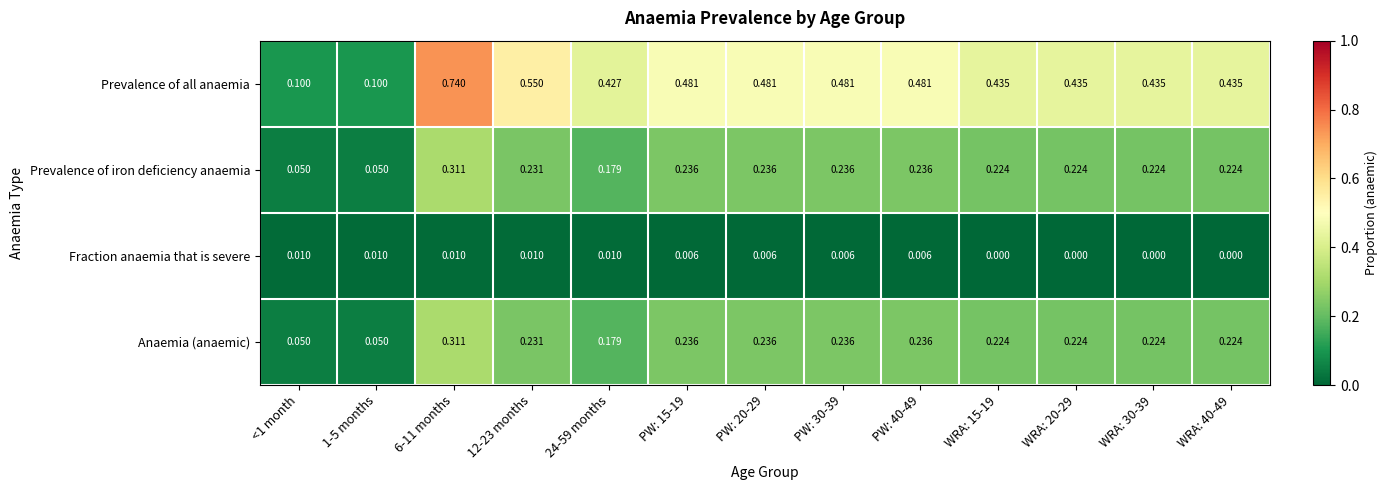

Which series has the widest spread of values?

Prevalence of all anaemia